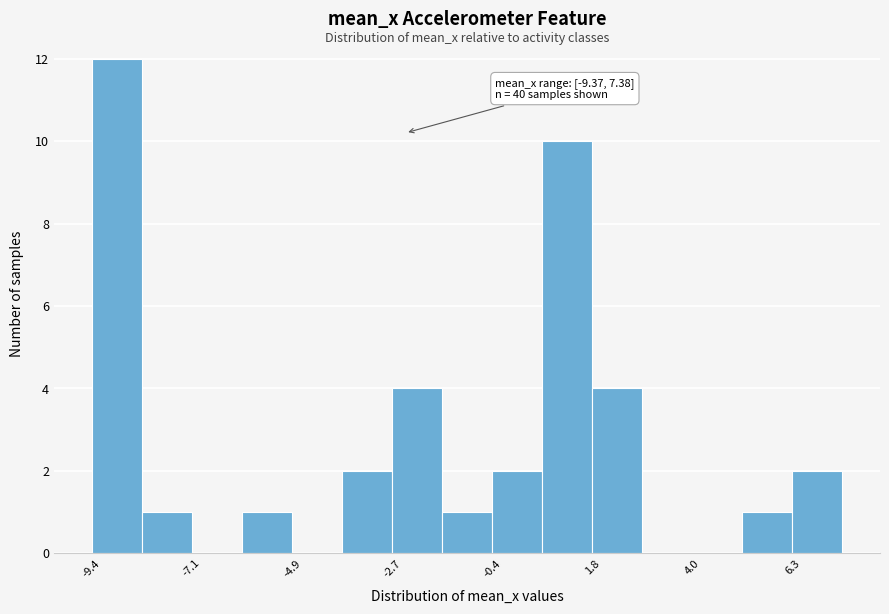

Around what value on the x-axis is the tallest bar? Give the approximate position of its centre, as read against the axis.

-9.0